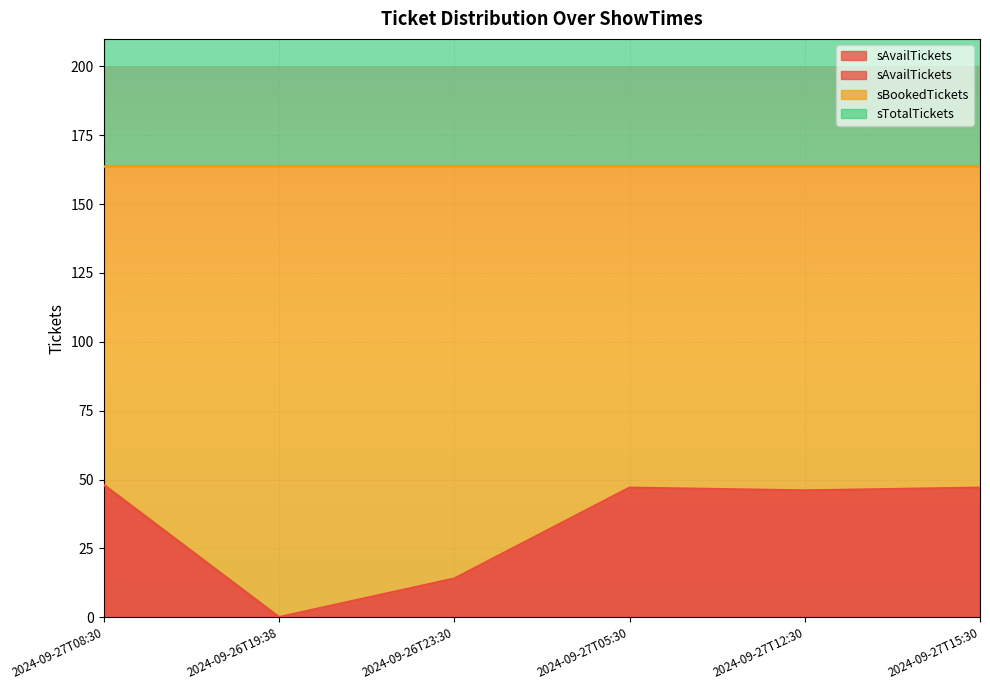

At how many categories does at least one series exceed 115?

6